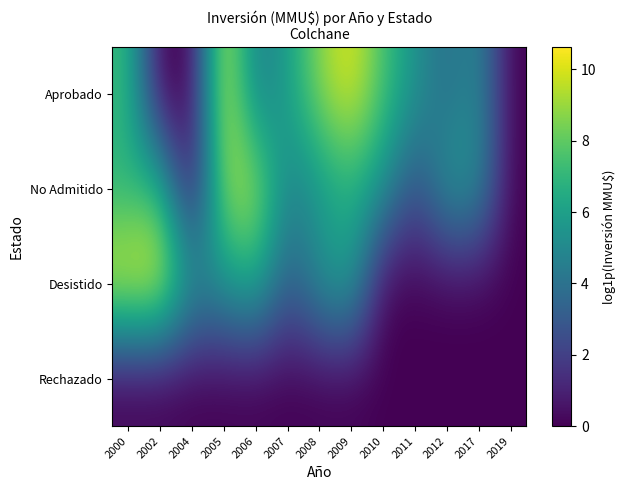

Which category has the highest value across all series?

2002